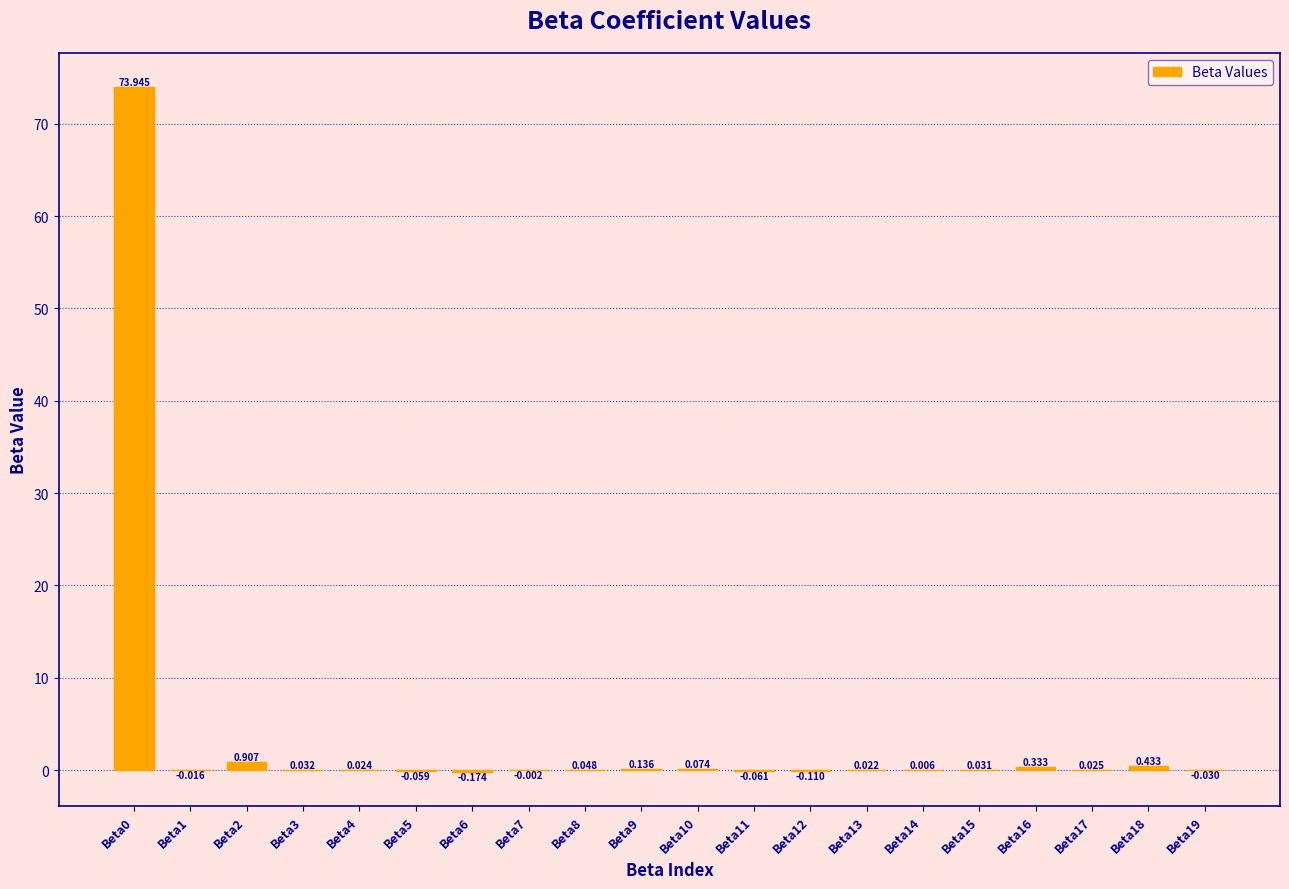

What is the sum of all values?

75.6